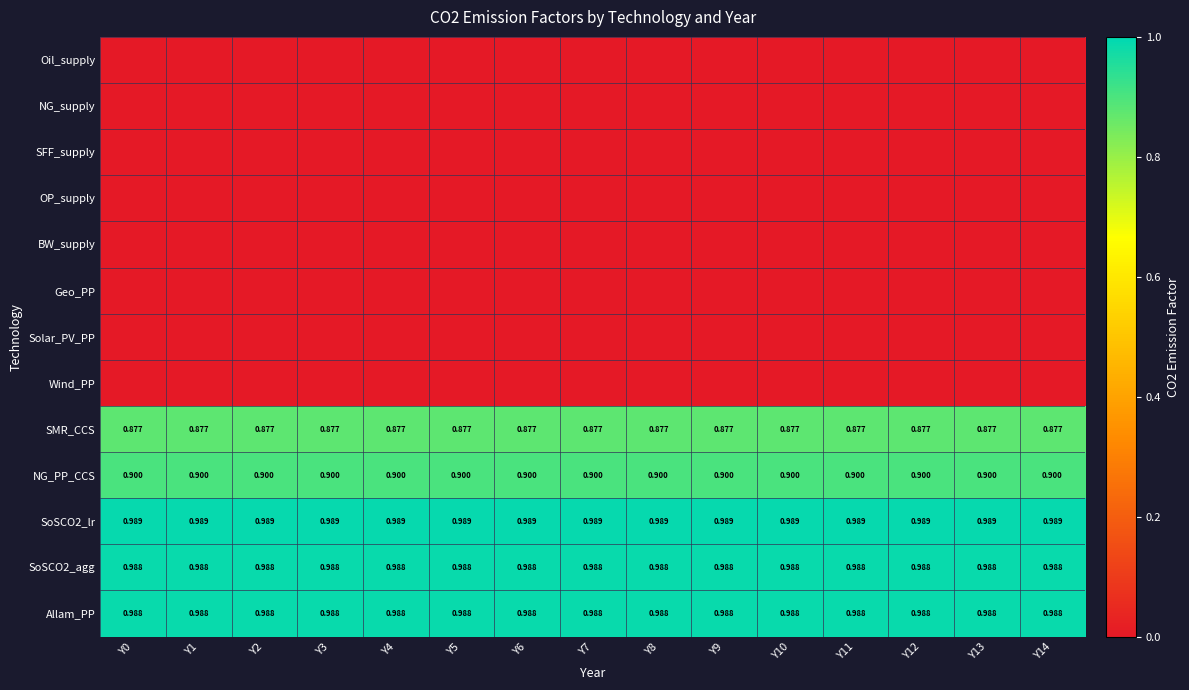

At which label is SoSCO2_agg closest to 0?

Y0